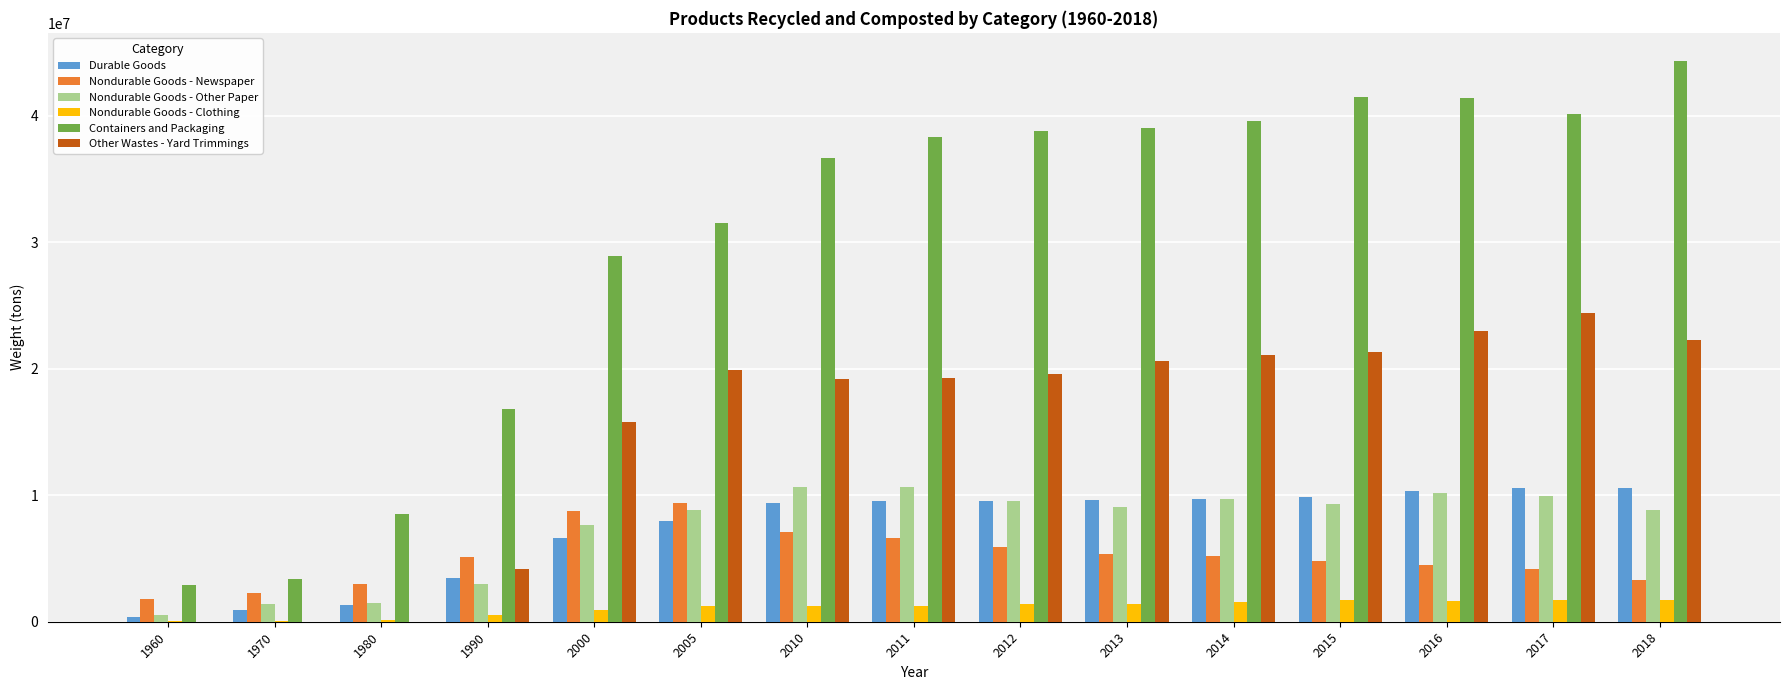

The value of Other Wastes - Yard Trimmings at 1980 is 0. True or false?

True